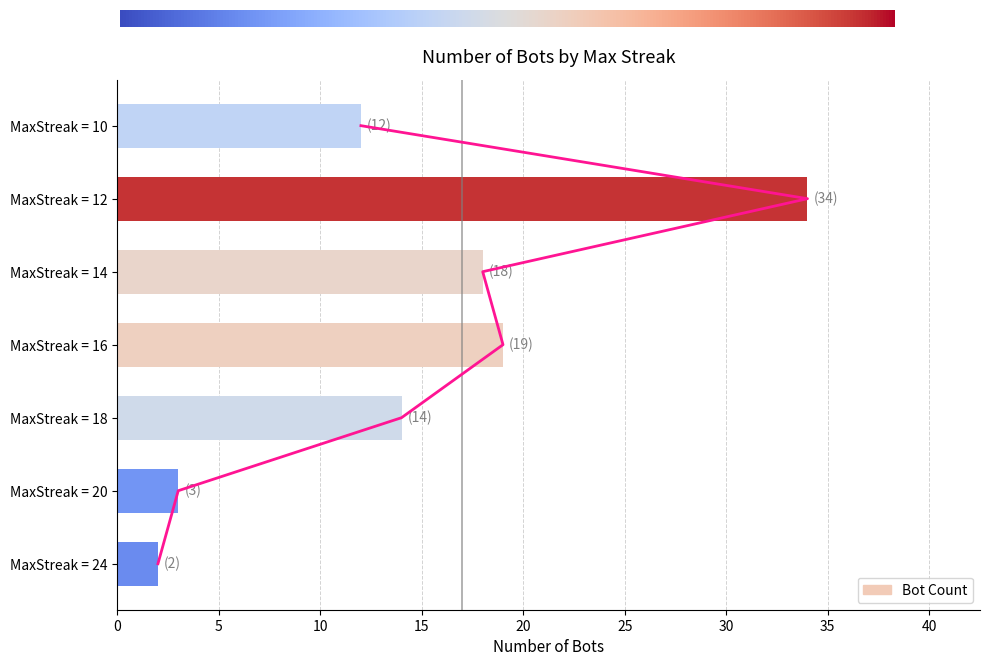

Rank the categories by value from highest to lowest.

MaxStreak = 12, MaxStreak = 16, MaxStreak = 14, MaxStreak = 18, MaxStreak = 10, MaxStreak = 20, MaxStreak = 24